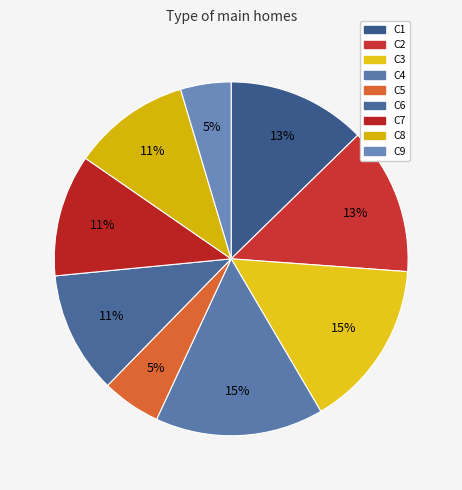

What percentage do C2 and C4 together represent?

28.8%